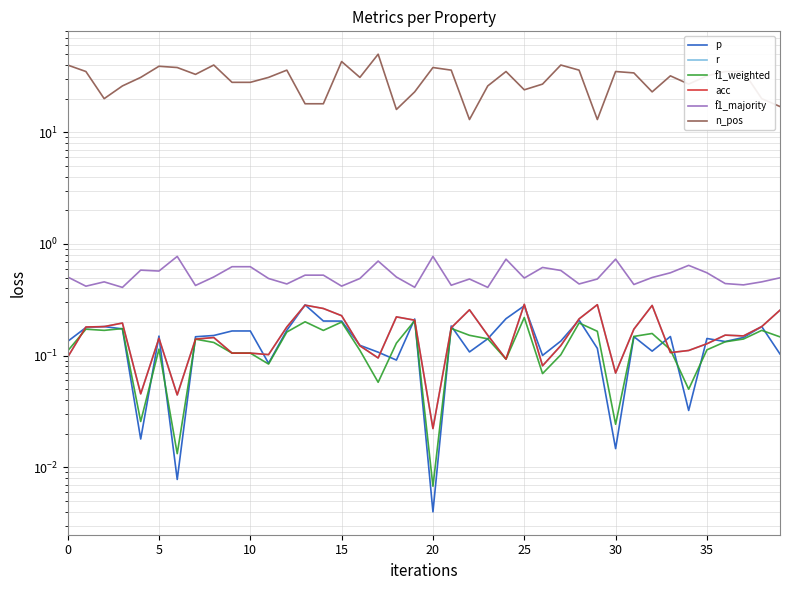

How many lines are shown in the chart?

6